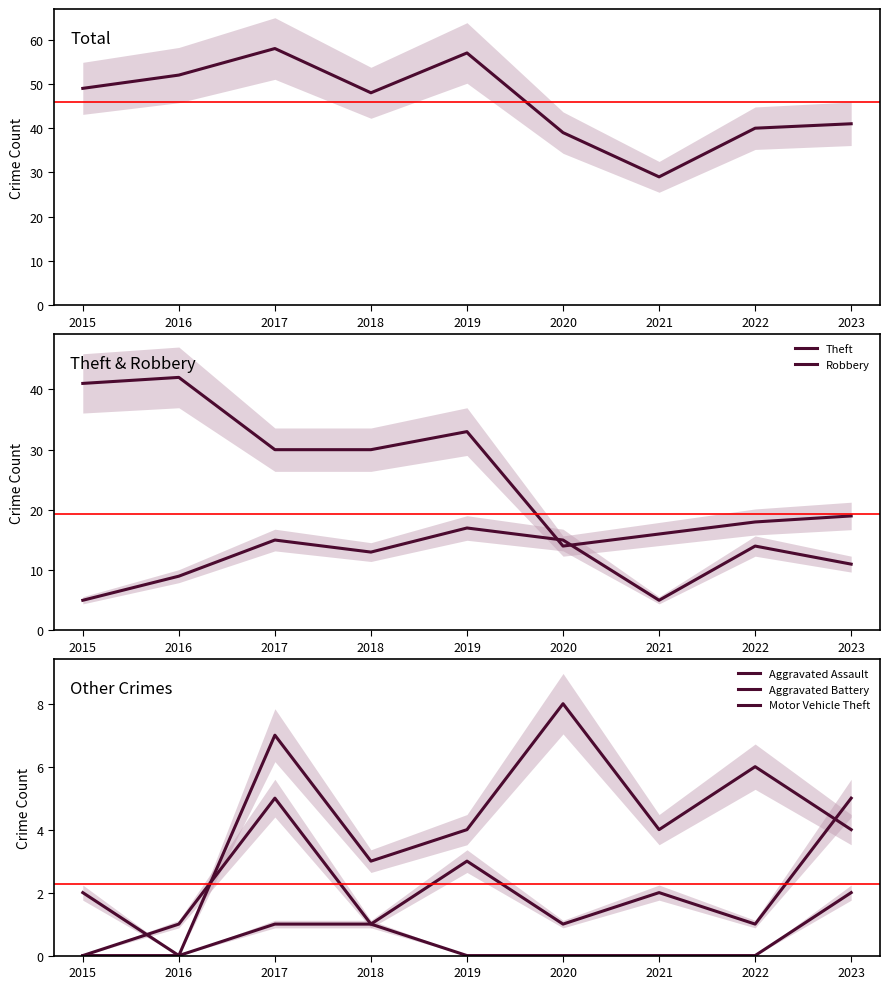

How many interior local peaks does the Aggravated Battery series have?

3